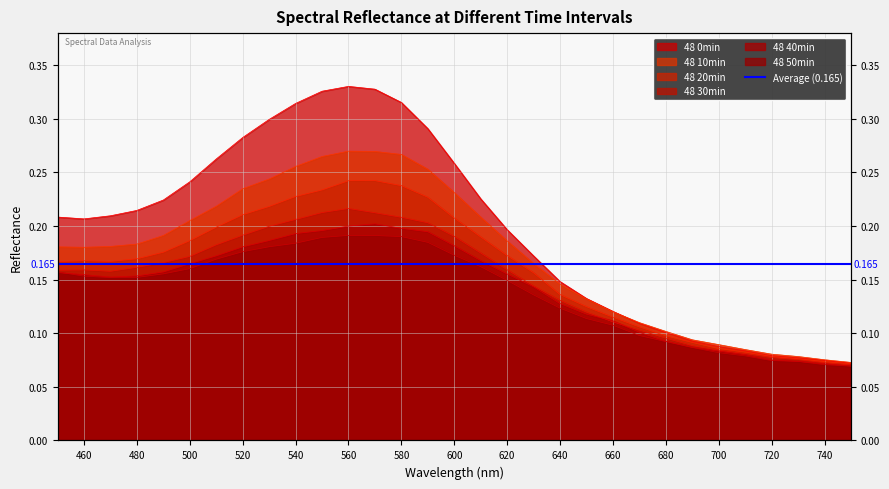

Is the value of 48 0min at 630 greater than the value of 48 40min at 530?

No